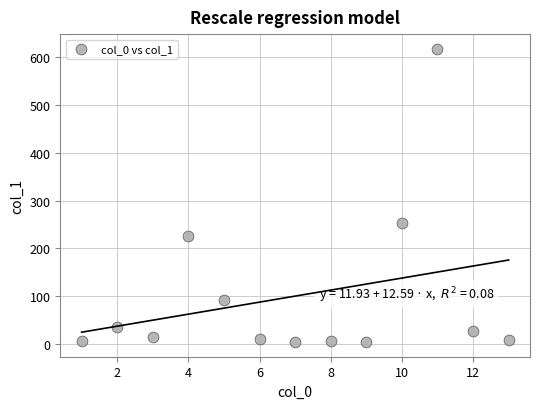

What Y value in the scatter plot is closest to 310?

253.2